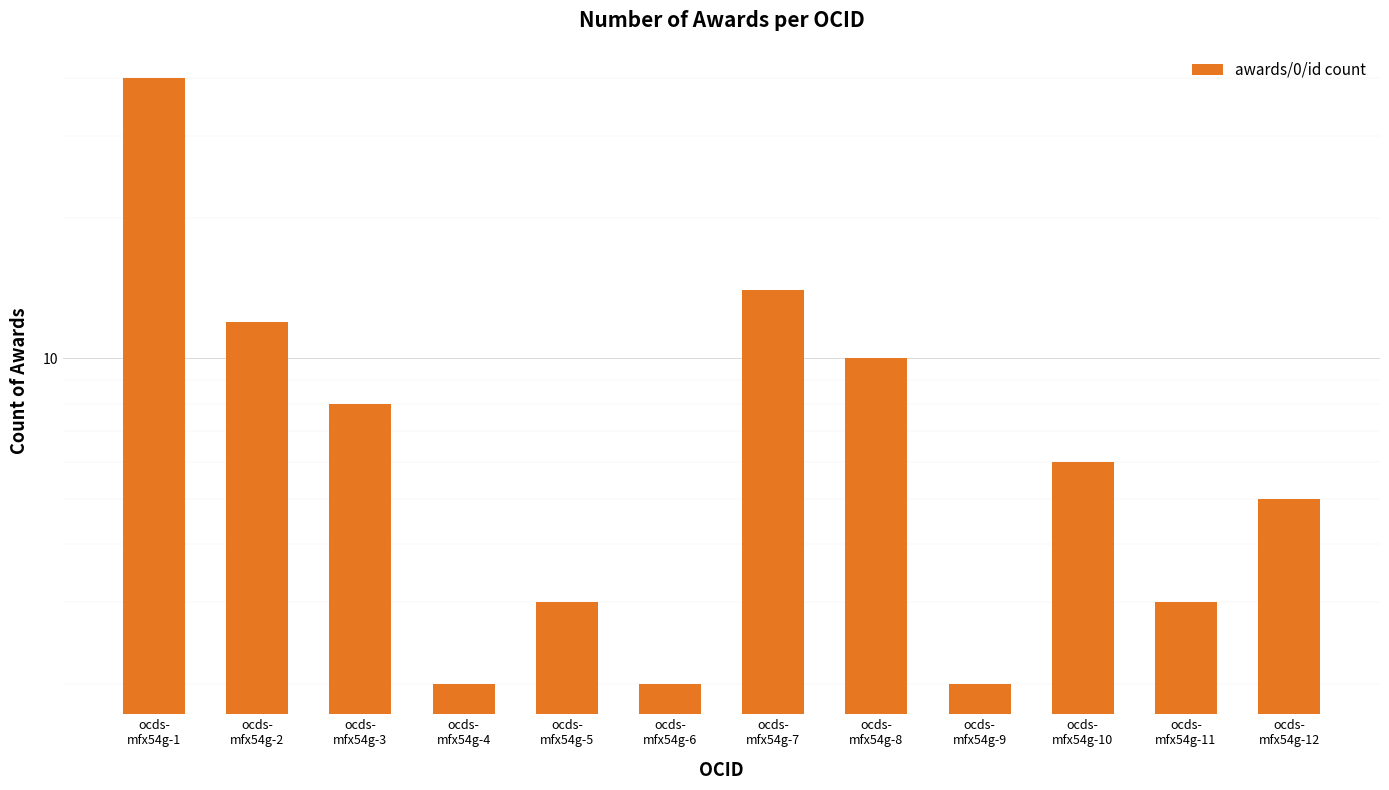

Reading left to right, list all the values displayed in this chart.

40	12	8	2	3	2	14	10	2	6	3	5